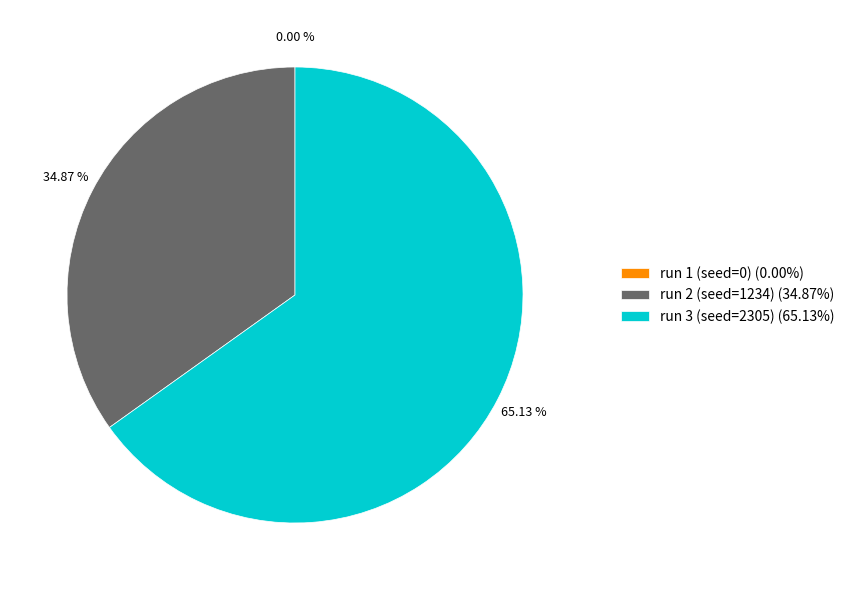

Rank the categories by value from lowest to highest.

run 1 (seed=0), run 2 (seed=1234), run 3 (seed=2305)